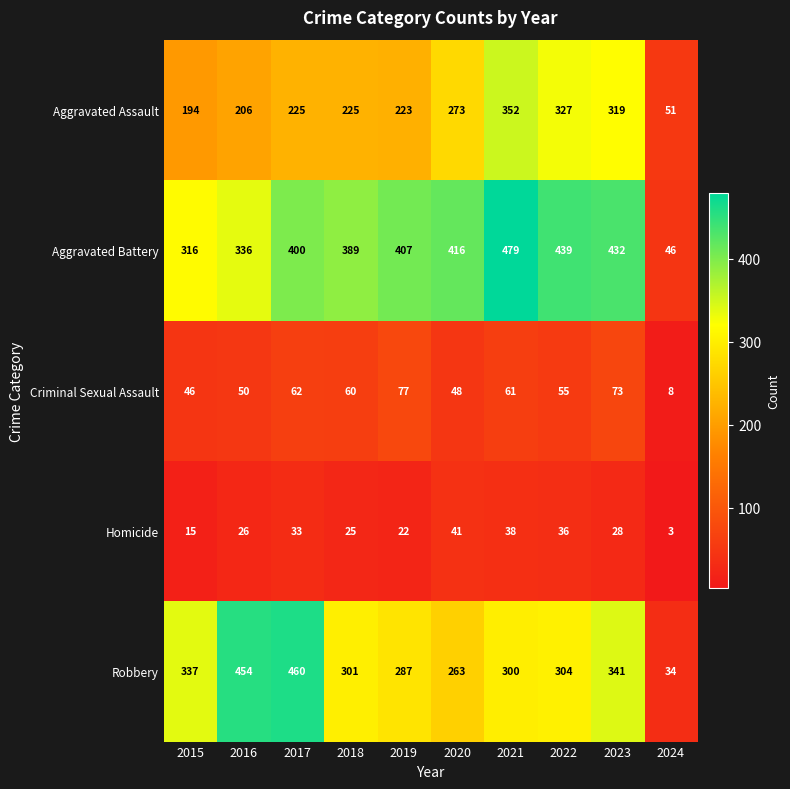

What value does the Aggravated Battery series have at 2017, to the nearest 50?

400